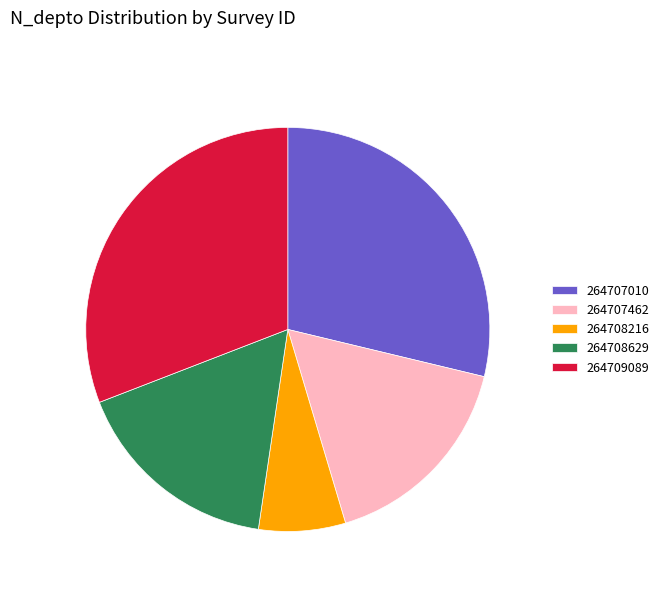

Is it true that 264707462 is 10% of the pie?

False